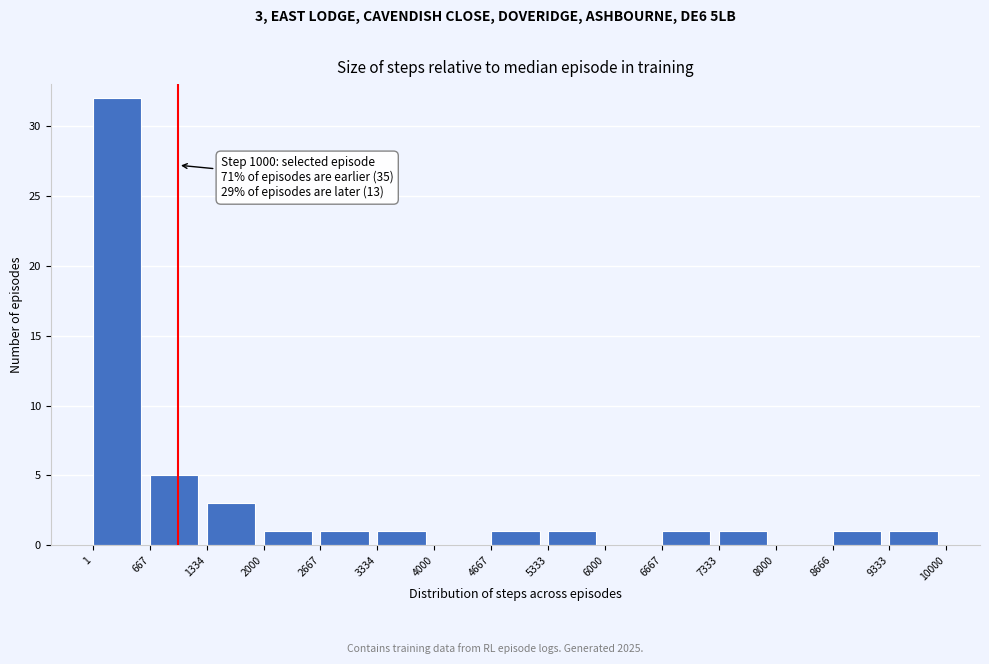

Which range on the x-axis has the tallest bar?

1 to 667